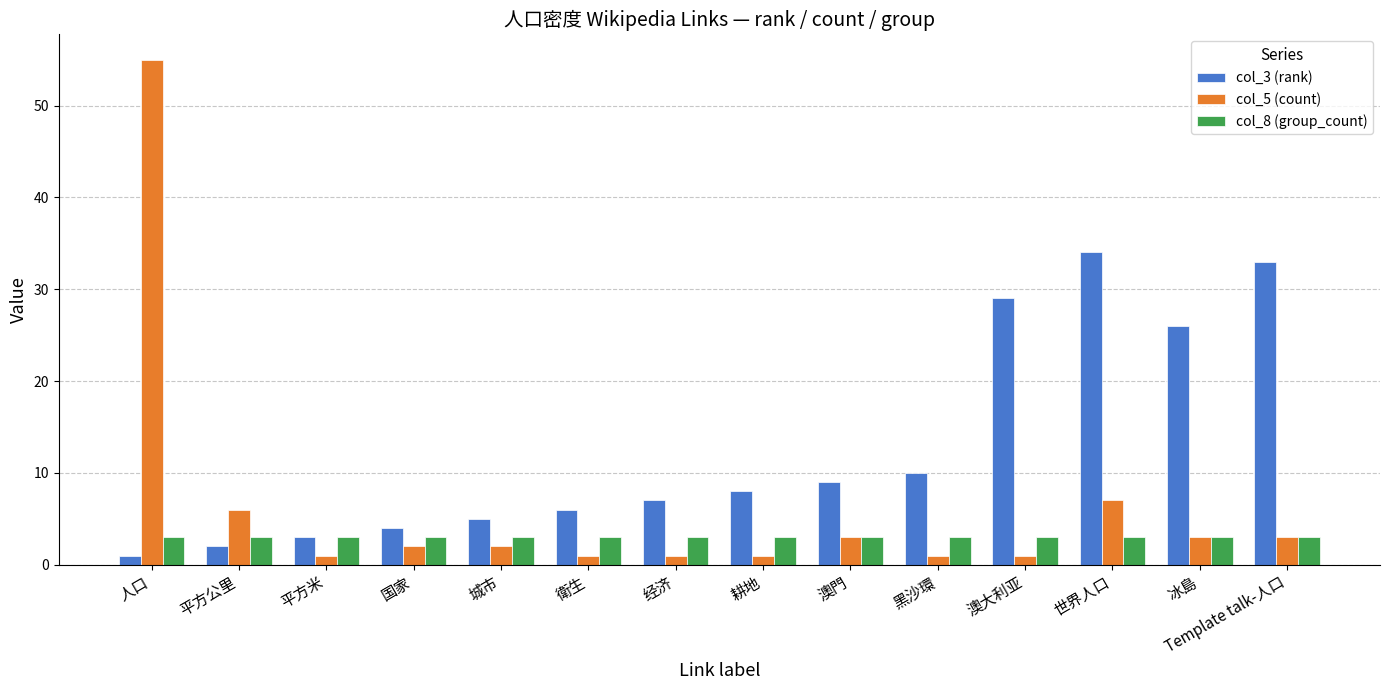

What is the label of the 4th bar from the right?

澳大利亚